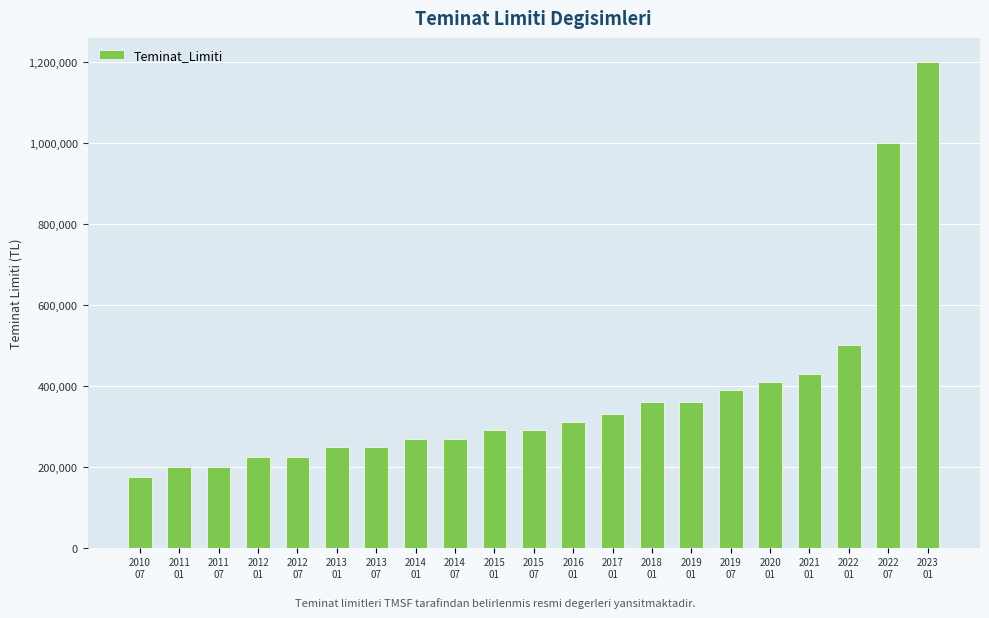

What position from the left is 2015
01?

10